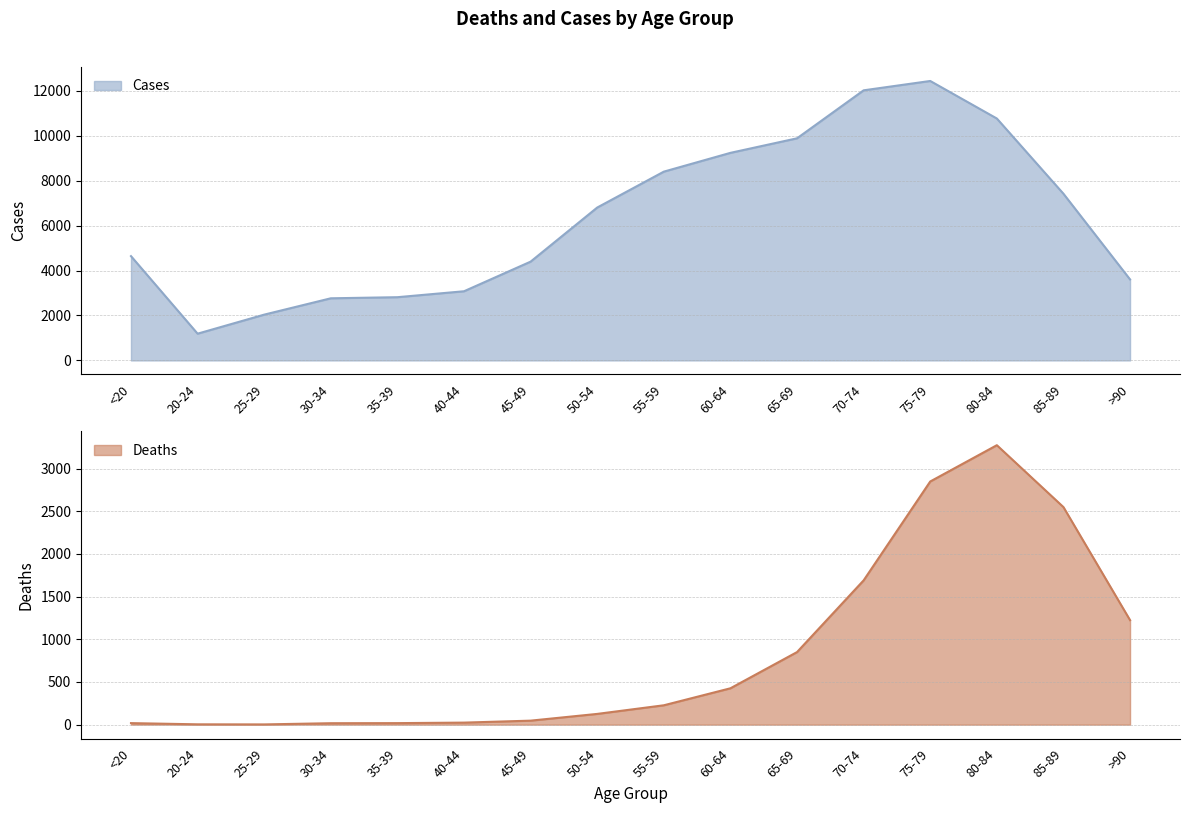

At which category is the sum across all series the highest?

75-79